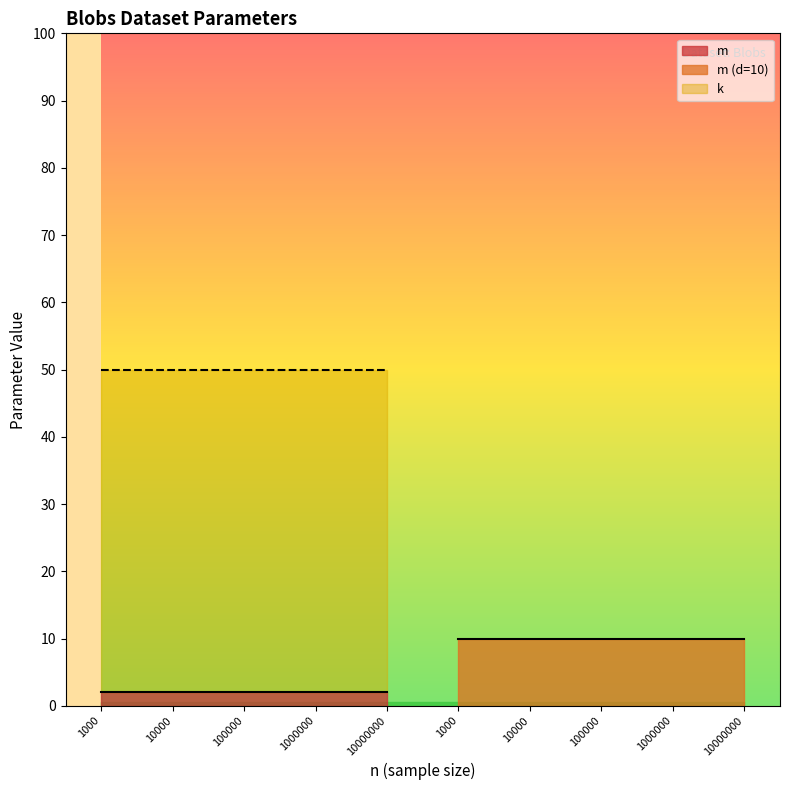

What is the greatest value displayed?

50